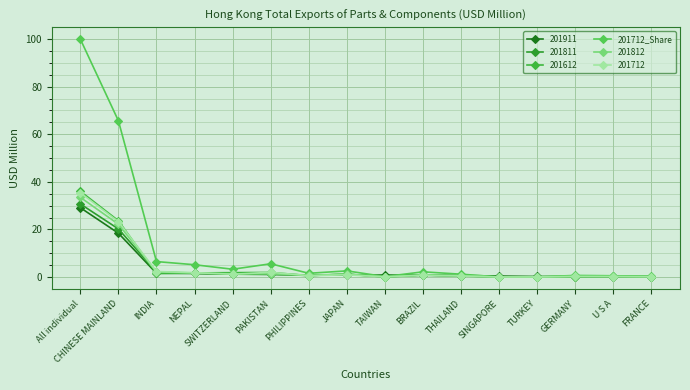

Does the chart display data point markers on the line(s)?

Yes